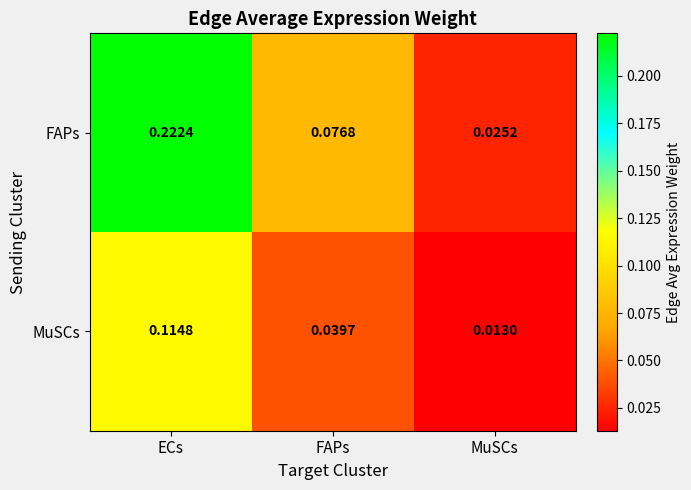

Which series has the largest range (max minus min)?

FAPs